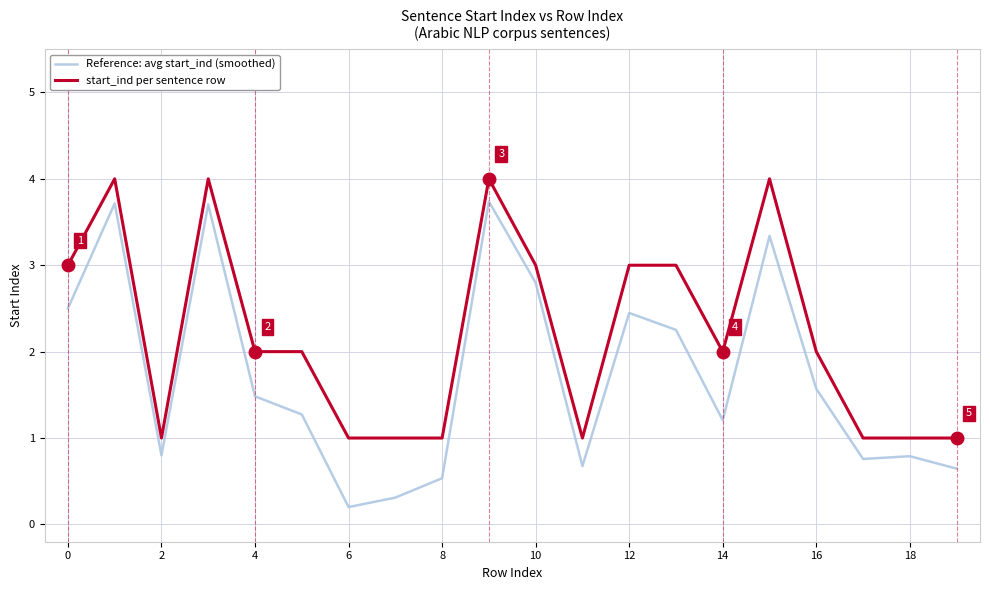

What is the maximum value for Reference: avg start_ind (smoothed)?

3.7